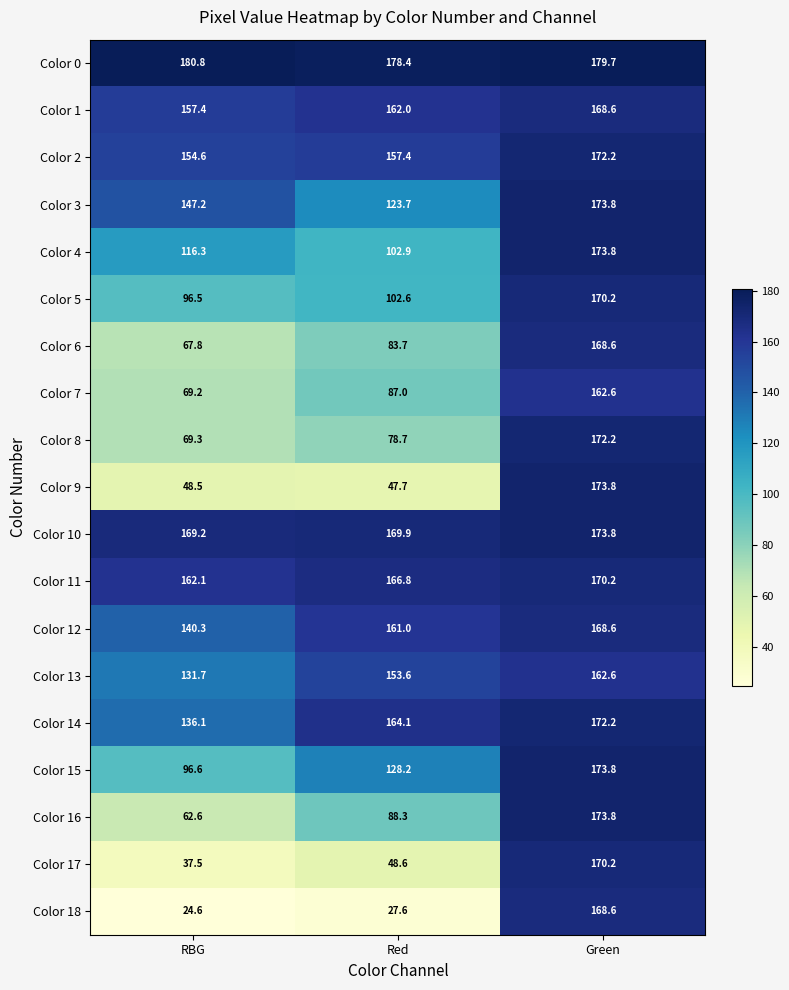

Count the number of data series in this chart.

19